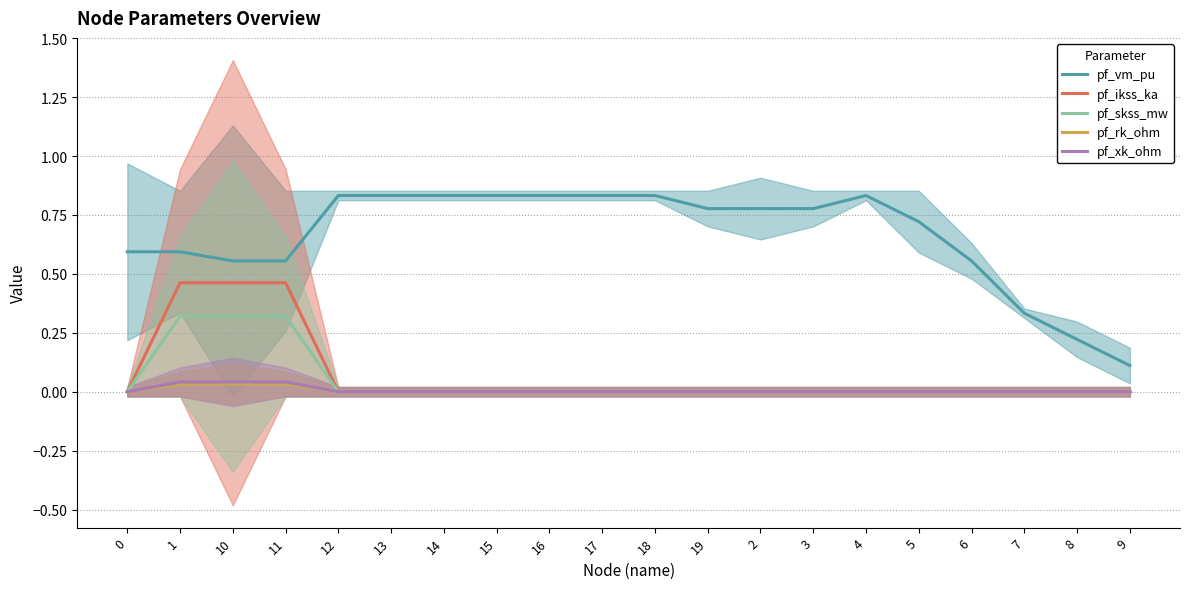

How many positive values does the pf_ikss_ka series have?

3